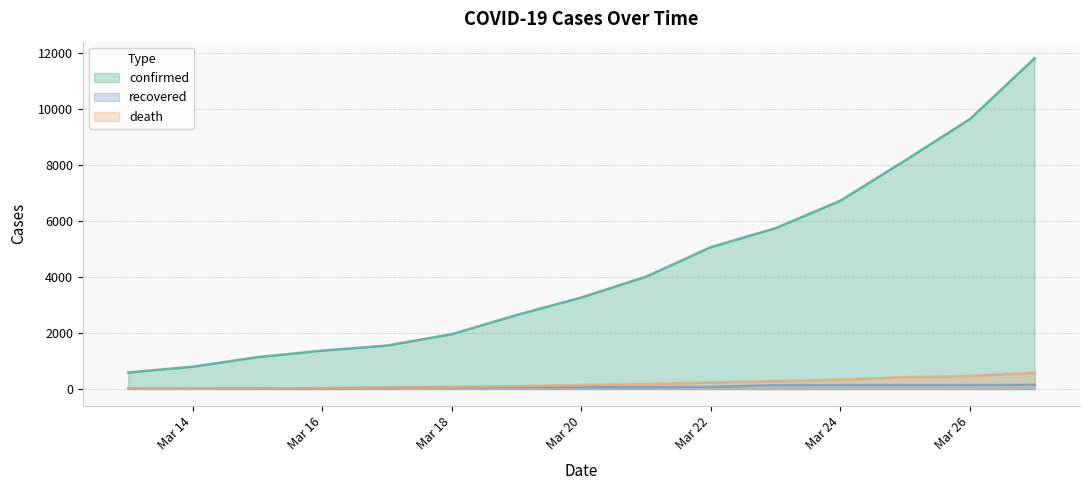

Which series has the widest spread of values?

confirmed